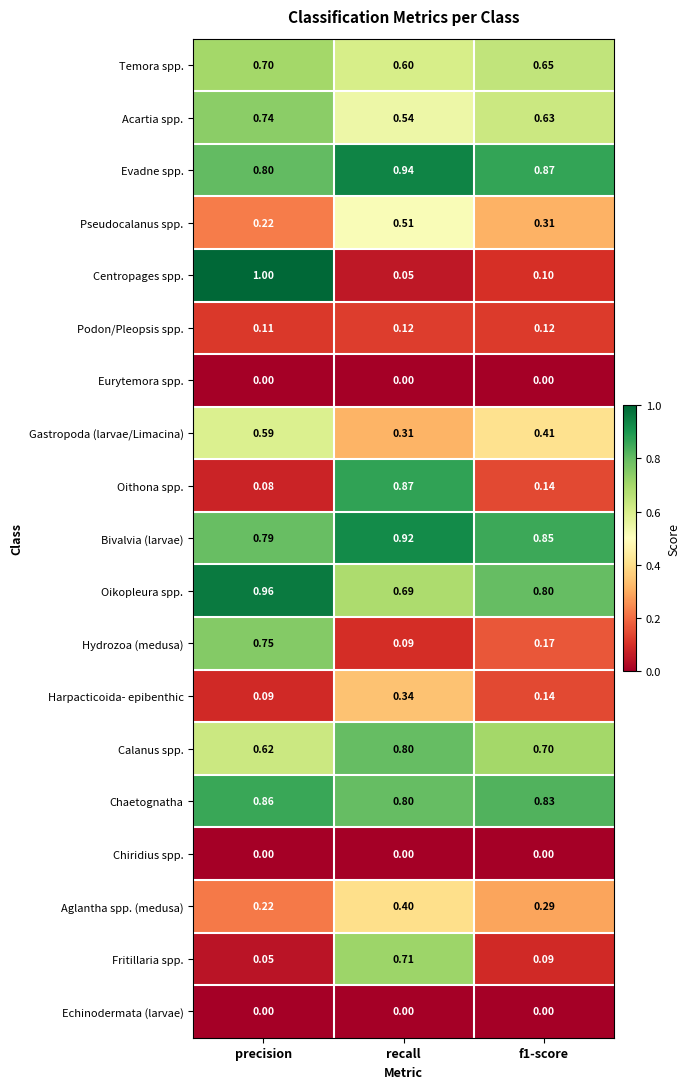

Which category has the highest value across all series?

precision